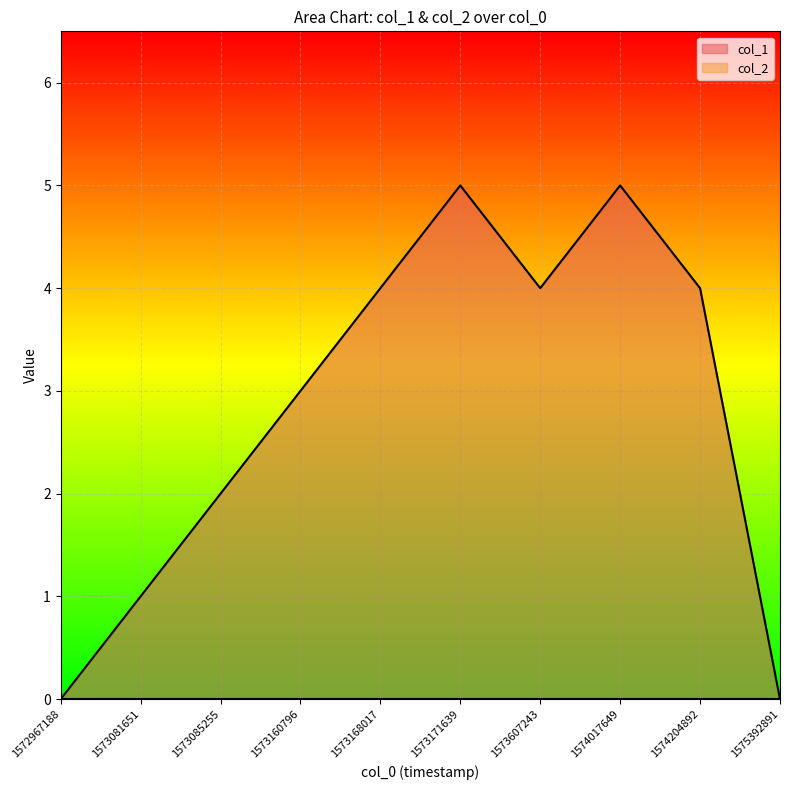

What is the difference between the maximum and minimum values?

5